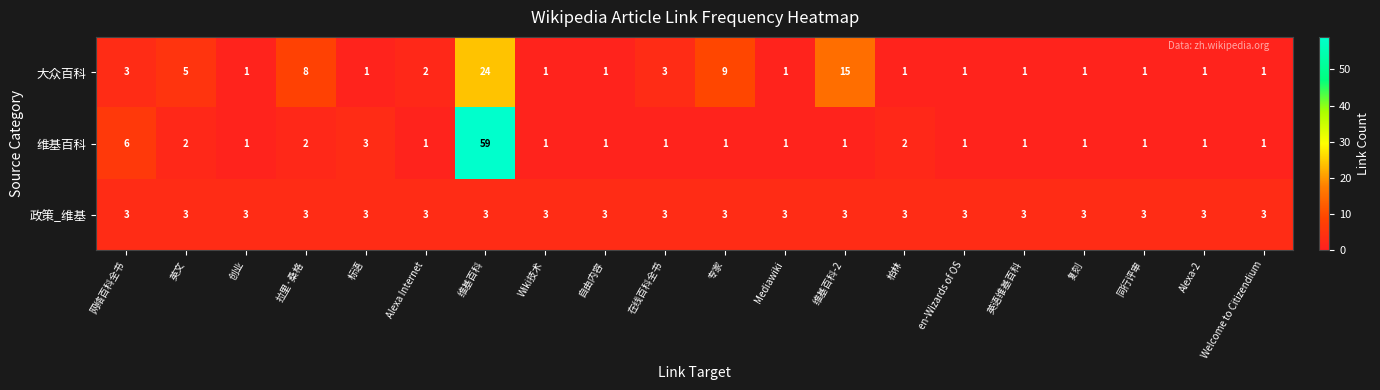

List the series in order of their overall mean, highest first.

维基百科, 大众百科, 政策_维基